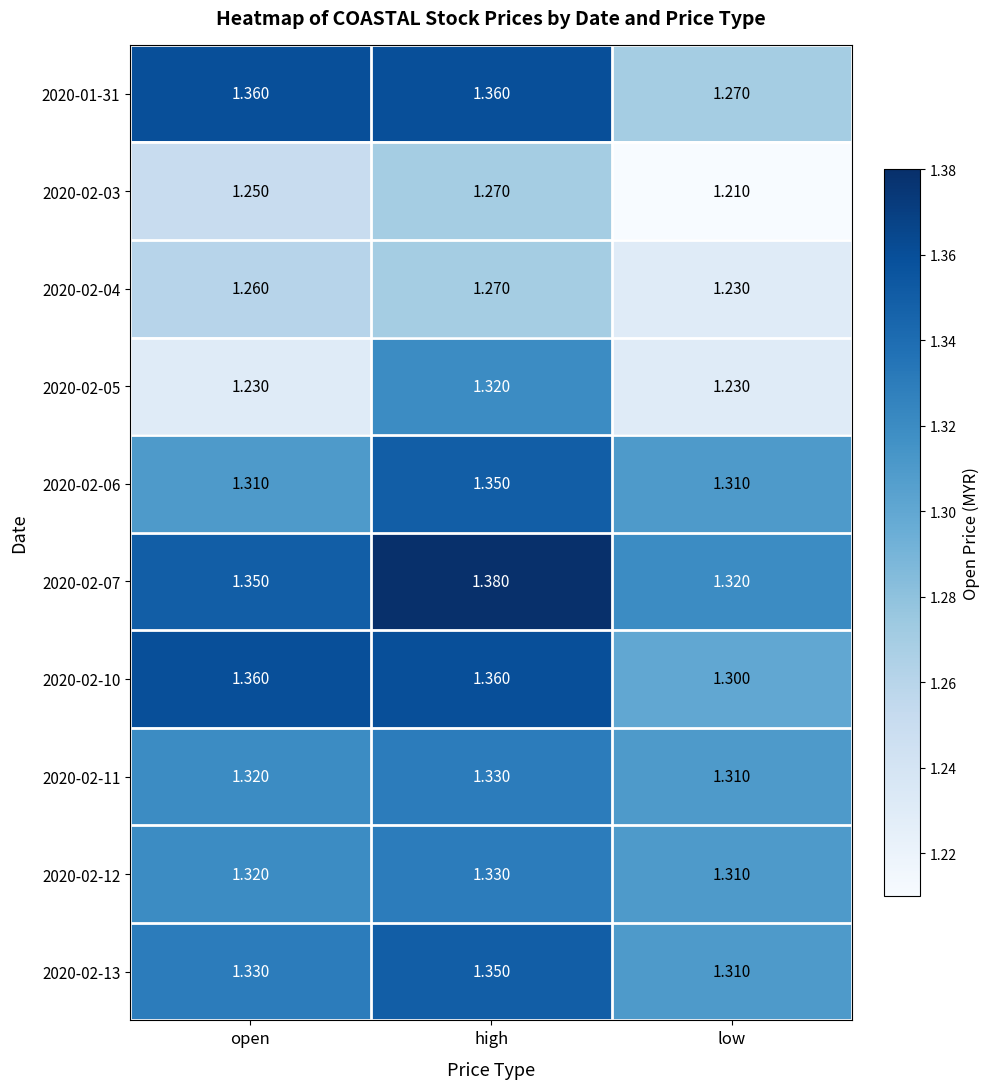

Which label corresponds to the largest value in the chart?

high